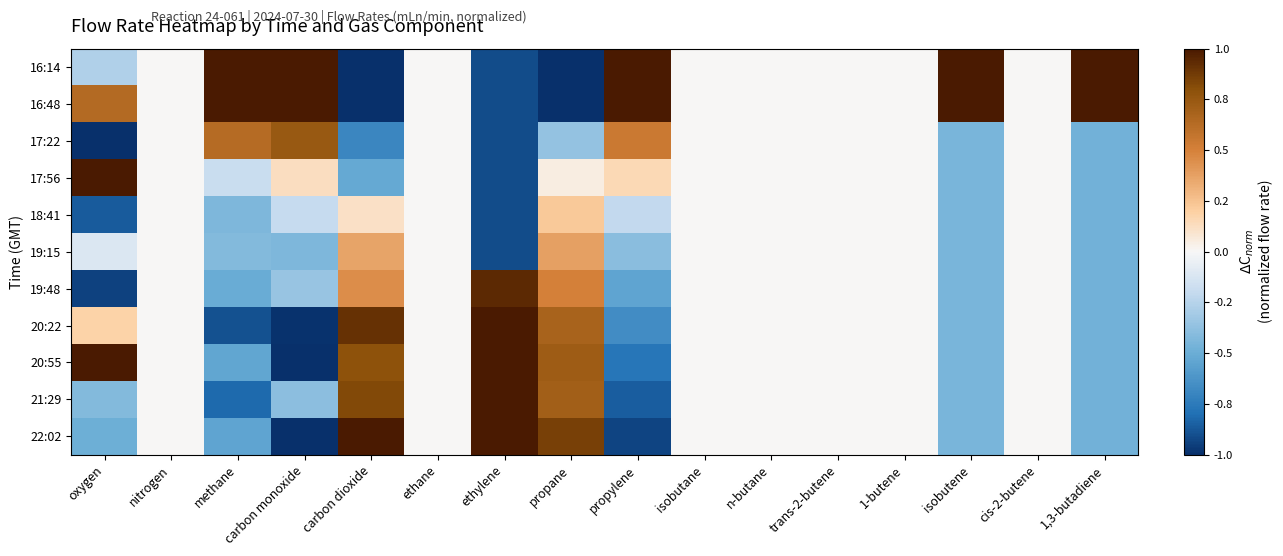

At which category is the sum across all series the highest?

propane